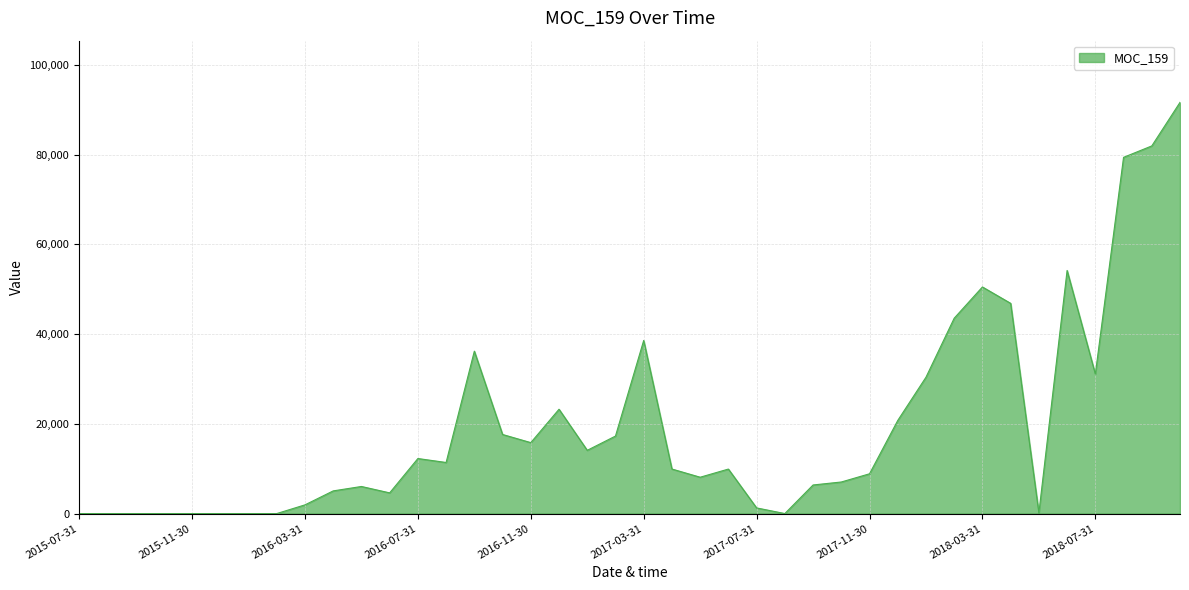

What is the greatest value displayed?

91645